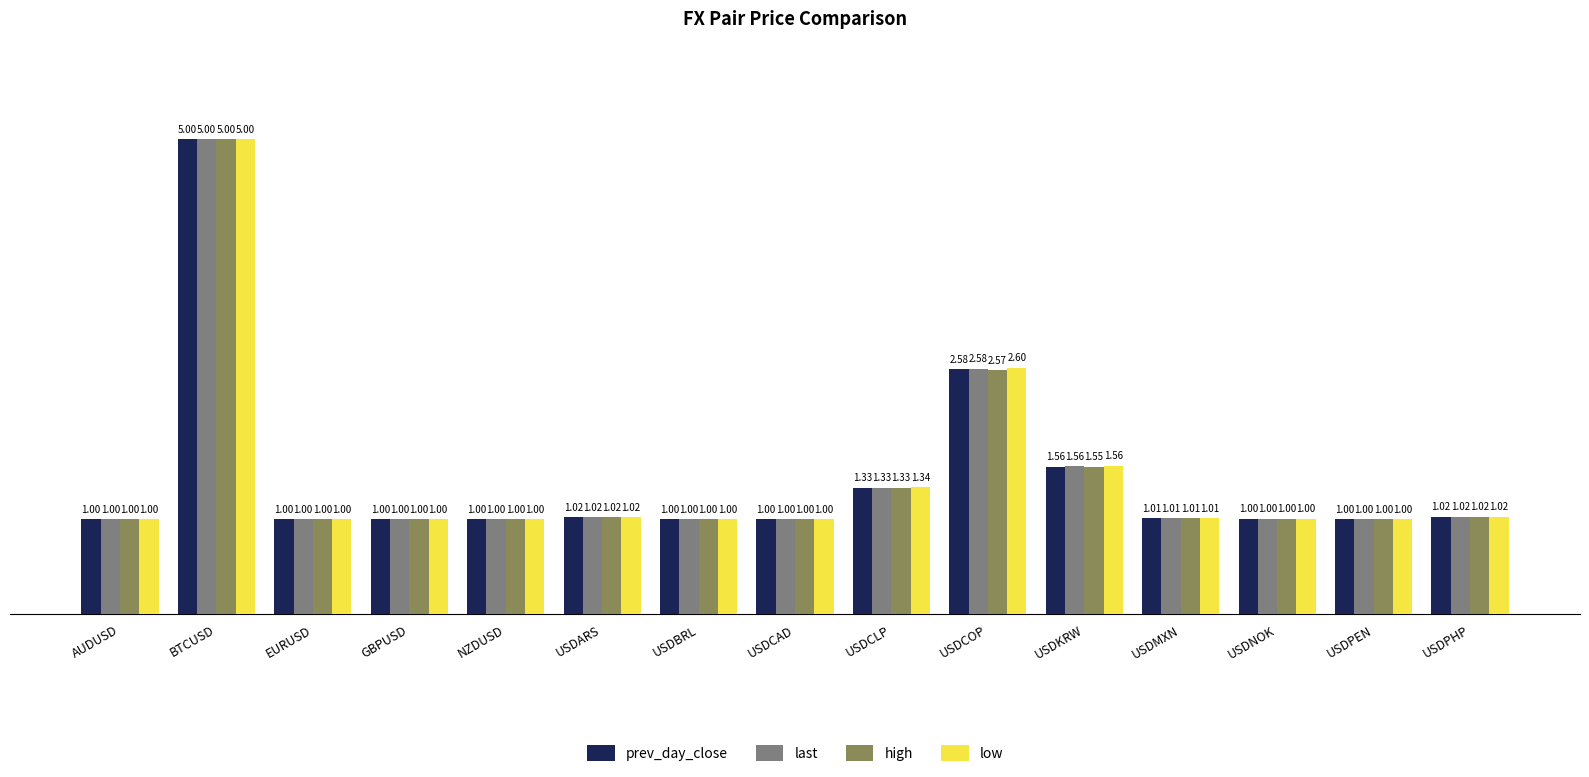

Are the bars horizontal?

No